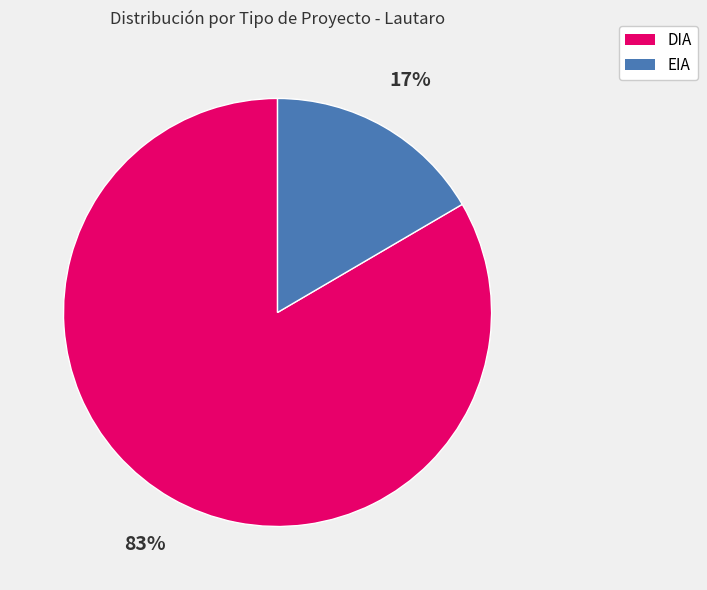

Is it true that EIA is 31% of the pie?

False